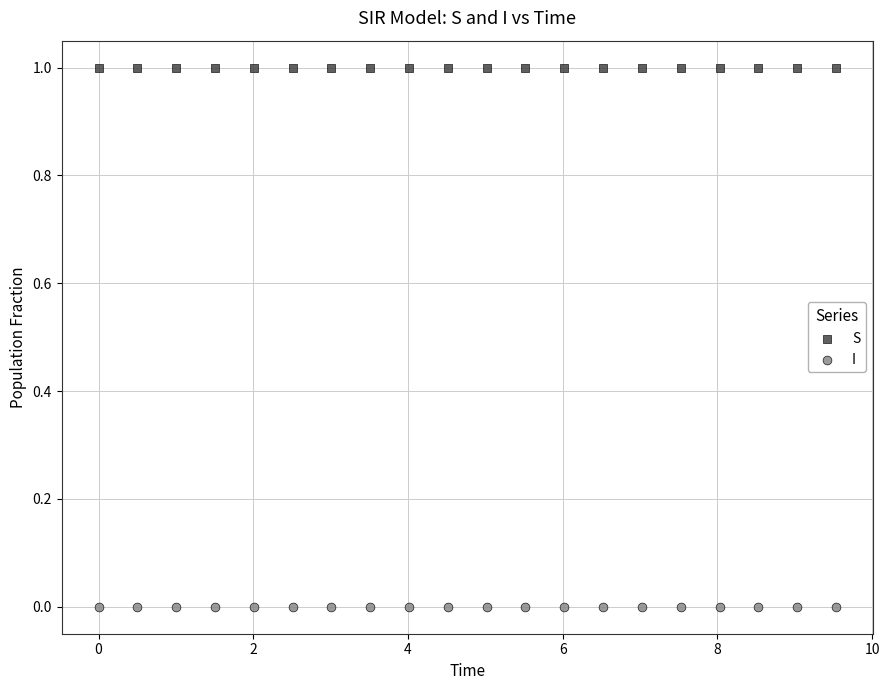

Across all data points, what is the range of Y values (max minus min)?

1.0